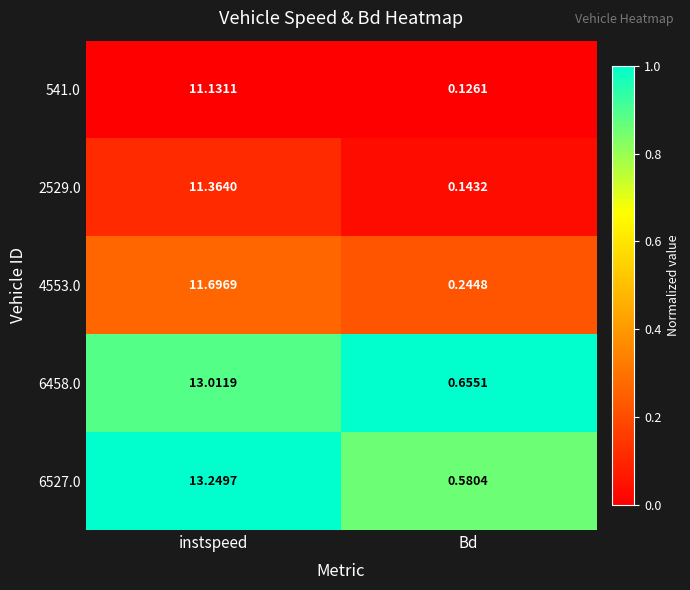

Where does the 541.0 series first go above 11?

instspeed